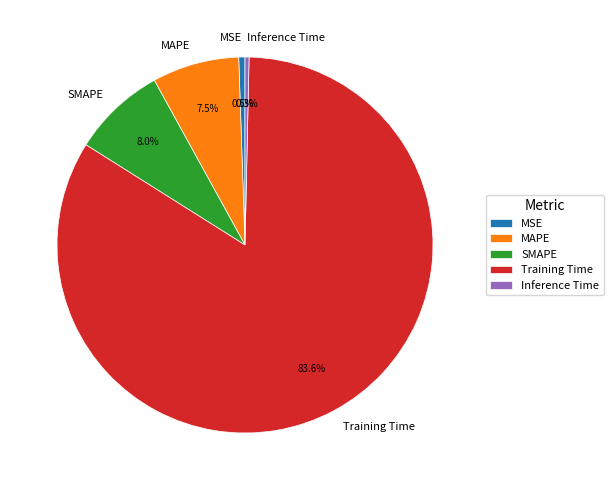

To the nearest percent, what is the difference between the largest and smallest slice percentages?

83%